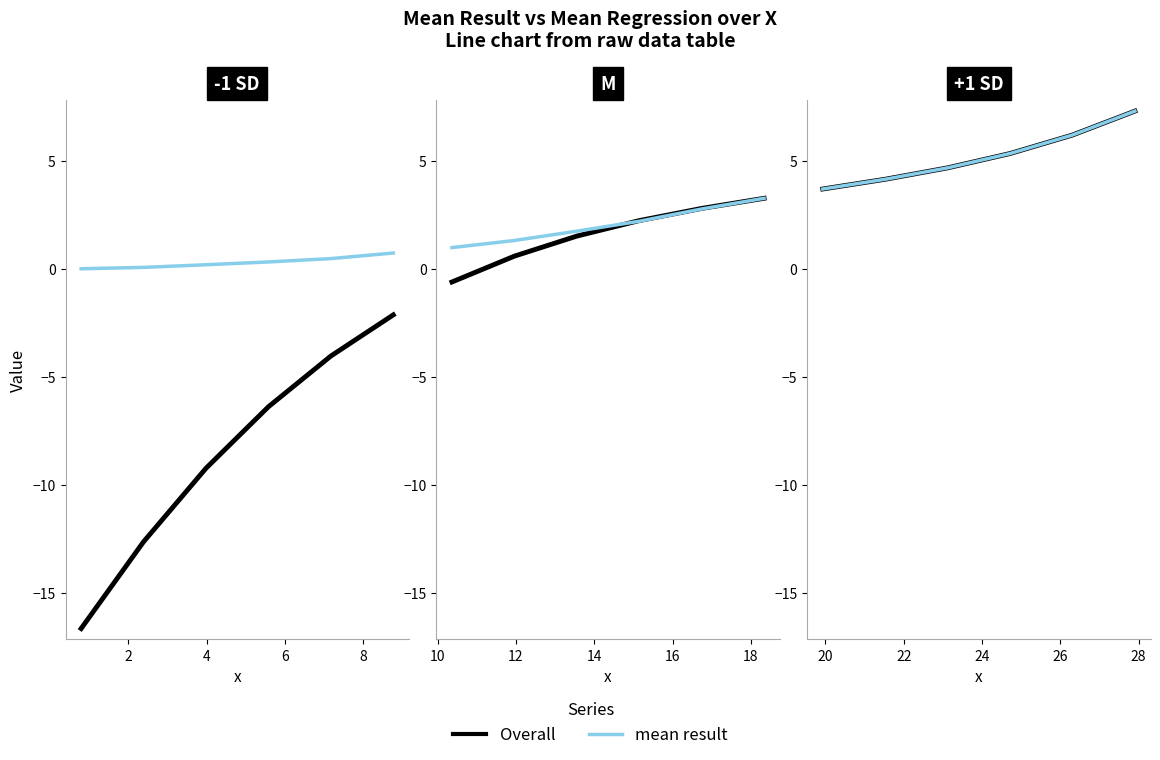

What is the sum of the mean result values at 6 and 8?

0.8